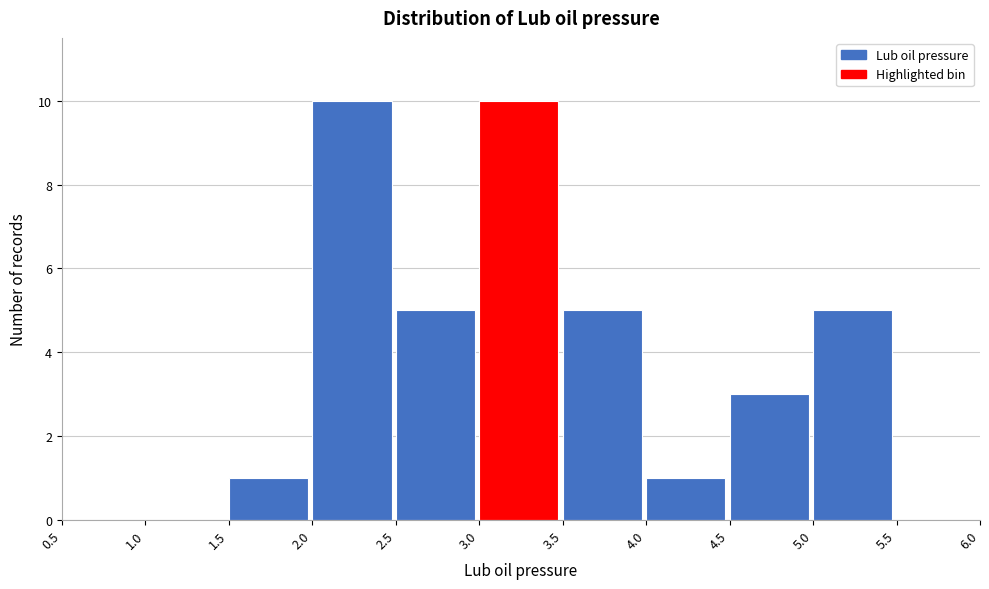

Reading left to right, list every bar in this chart as the range it spans on the x-axis followed by its height. The values are not printed on the chart, so give them approximately, as read against the axis.

0.5 to 1.0: 0
1.0 to 1.5: 0
1.5 to 2.0: 1
2.0 to 2.5: 10
2.5 to 3.0: 5
3.0 to 3.5: 10
3.5 to 4.0: 5
4.0 to 4.5: 1
4.5 to 5.0: 3
5.0 to 5.5: 5
5.5 to 6.0: 0